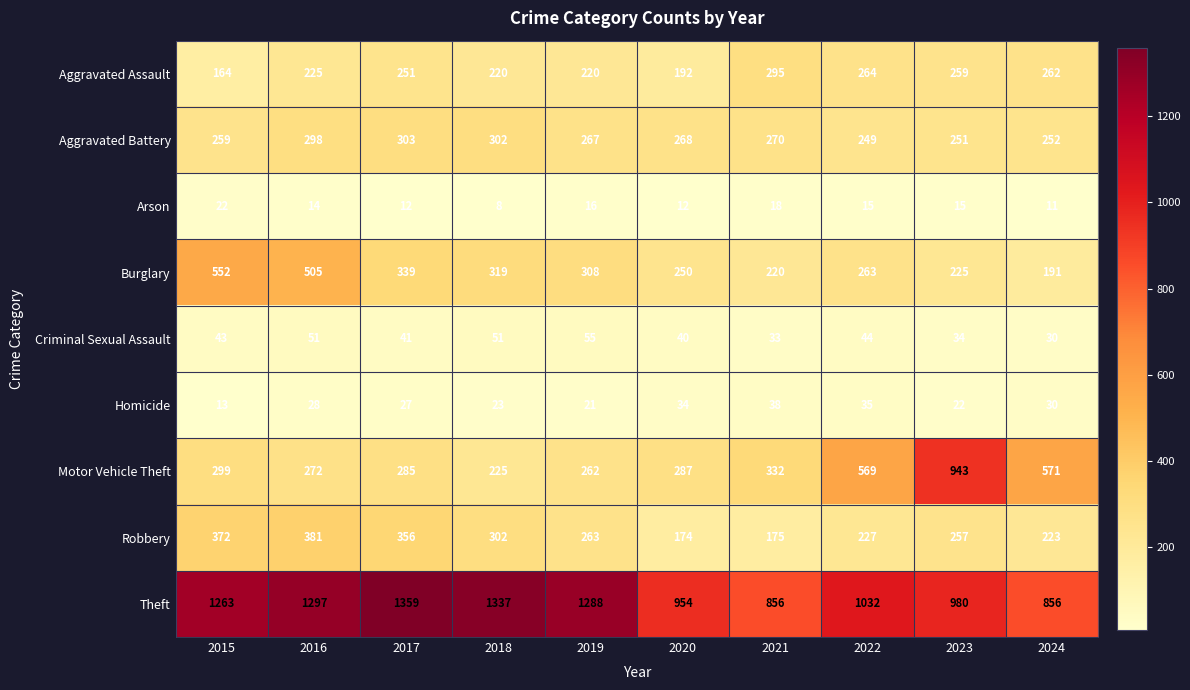

At which category is the sum across all series the highest?

2016